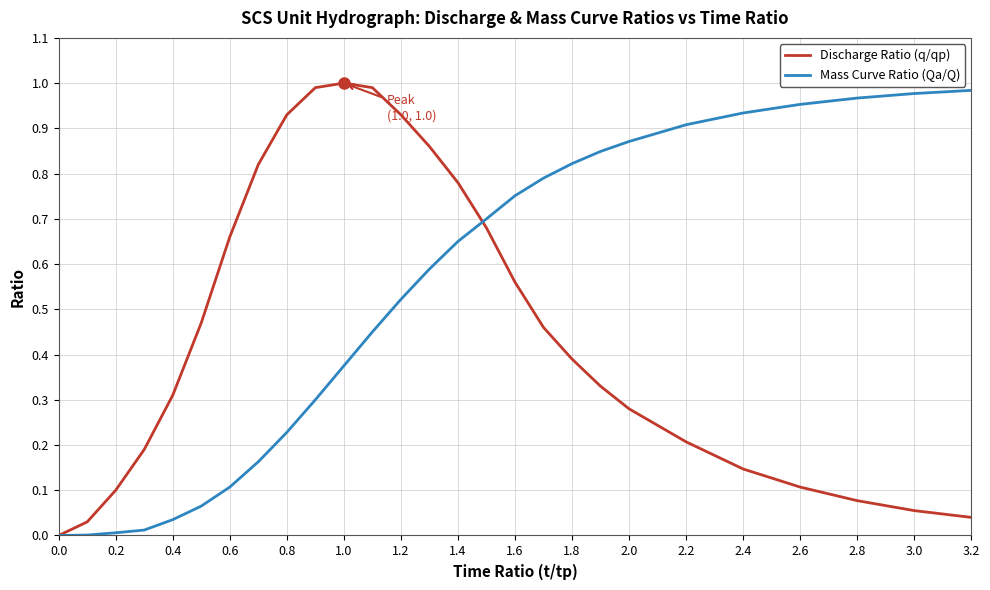

Rank the series by their average value, from lowest to highest.

Discharge Ratio (q/qp), Mass Curve Ratio (Qa/Q)